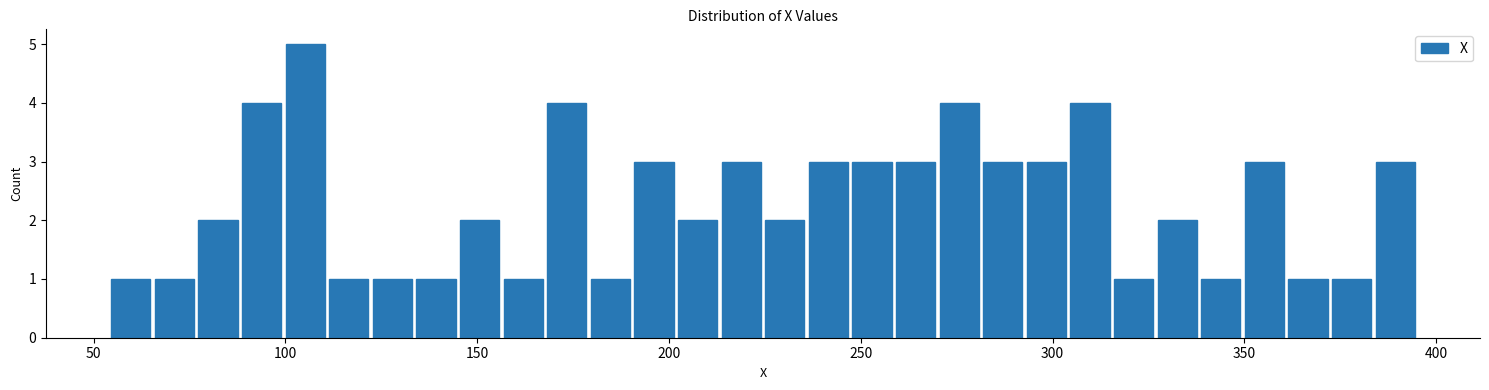

Read against the x-axis, roughly where is the centre of the tallest bar?

105